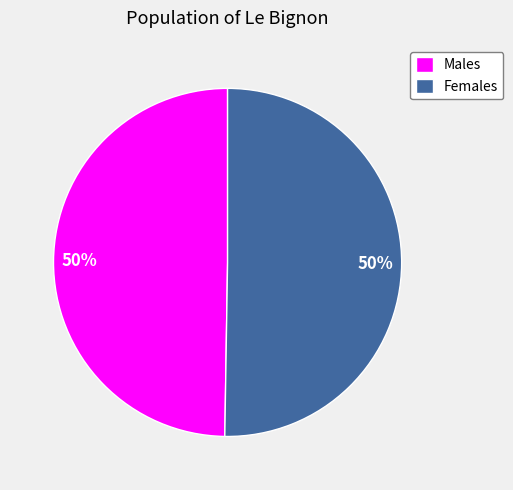

Approximately how many times larger is the value at Males compared to Females?

1.0